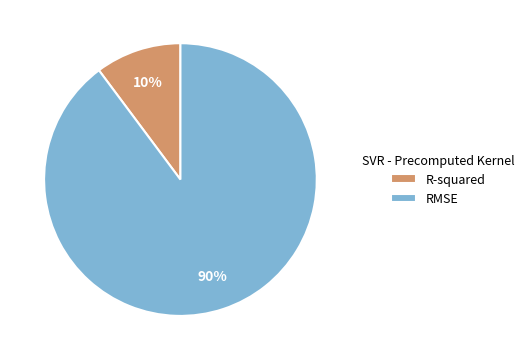

To the nearest percent, what is the difference between the R-squared and RMSE slice percentages?

80%